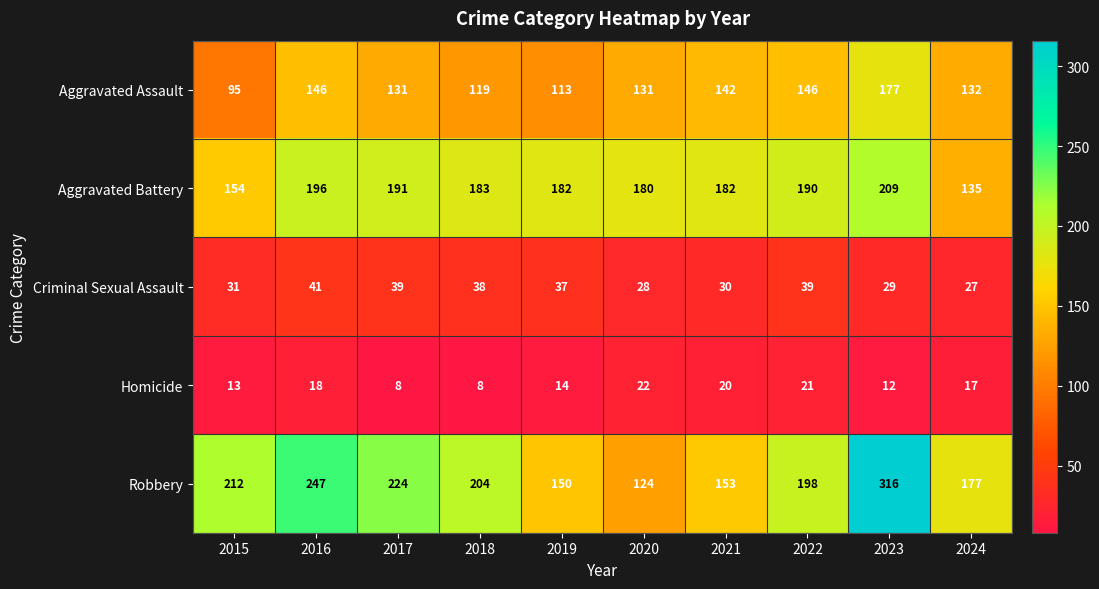

Where is Aggravated Assault nearest to the value 136?

2024